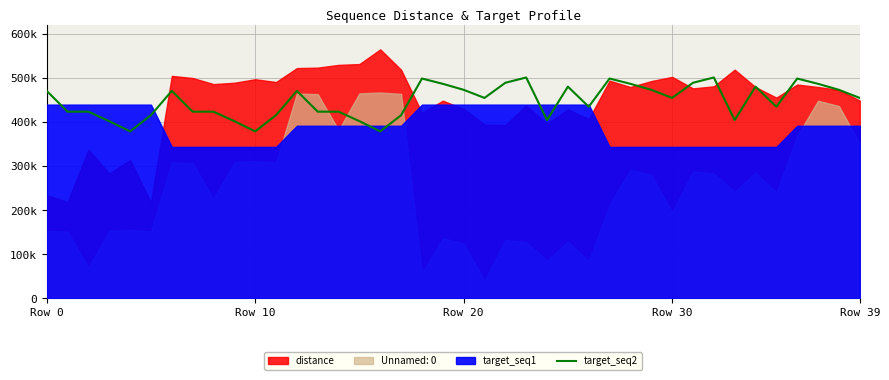

What is the change in value from 23 to 38?

-28000